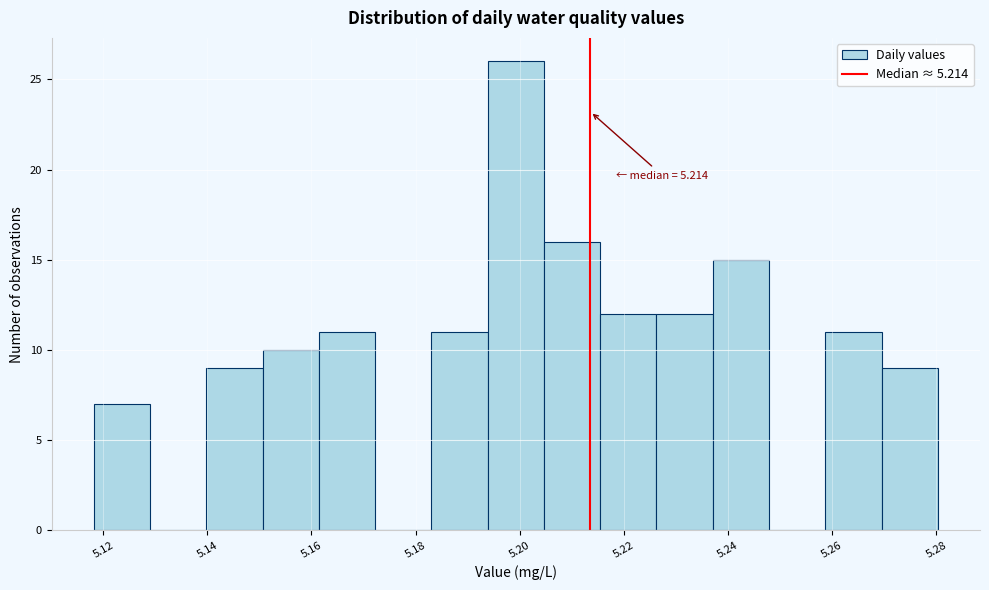

Which range on the x-axis has the tallest bar?

5.194 to 5.204